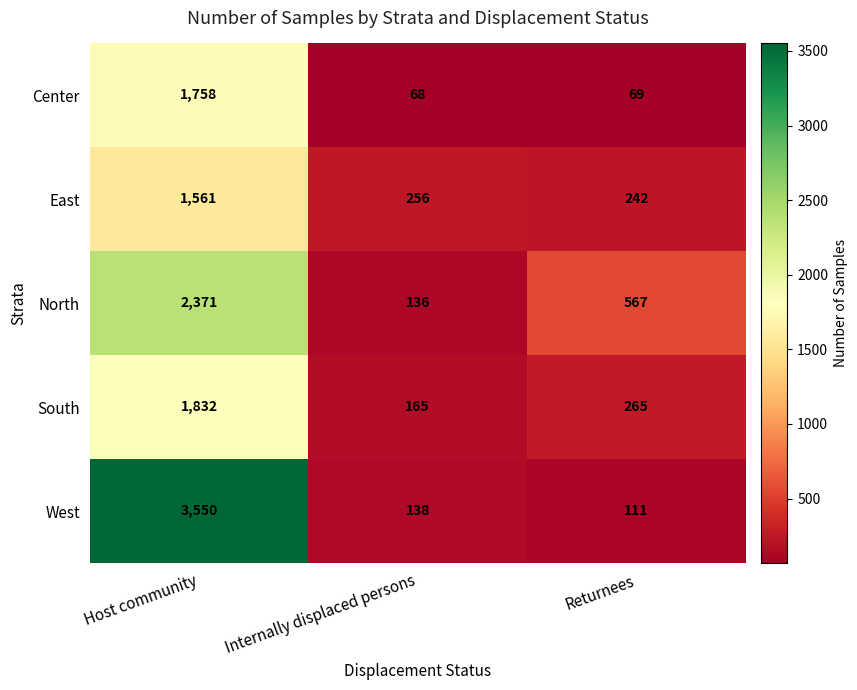

At which label does West reach its peak?

Host community